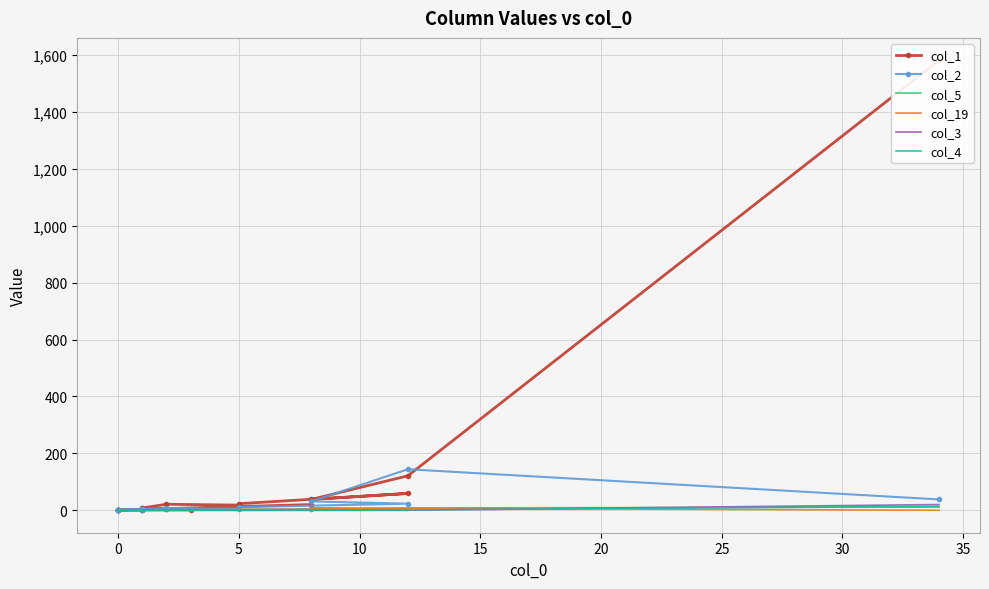

What is the difference between the second highest and second lowest values in the col_4 series?

1